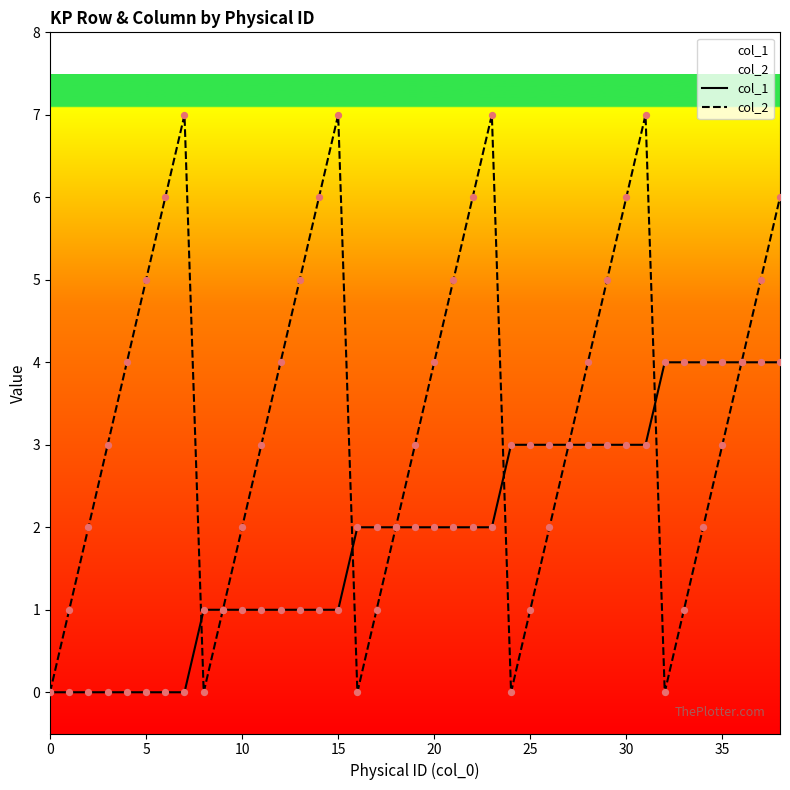

At how many categories does at least one series exceed 2?

30